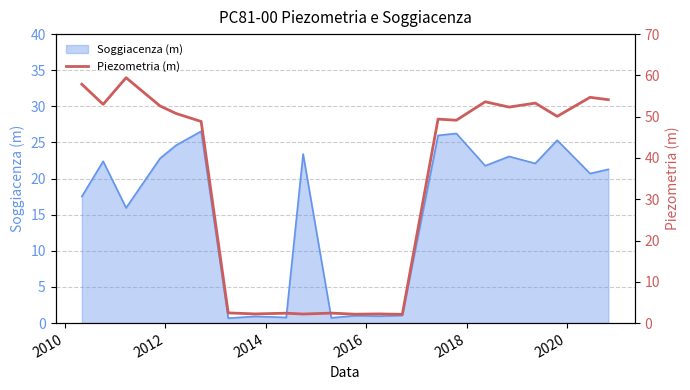

Reading left to right, transcribe all the data shown in this chart.

57.9	53.0	59.4	52.6	50.8	48.8	2.5	2.2	2.4	2.2	2.4	2.2	2.2	2.1	49.4	49.1	53.6	52.3	53.3	50.1	54.7	54.1